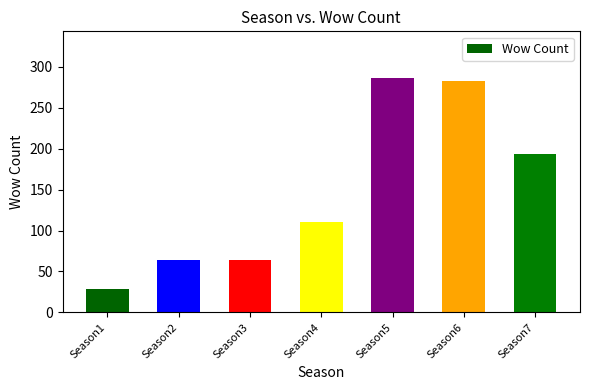

What value does the data have at Season5, to the nearest 10?

290